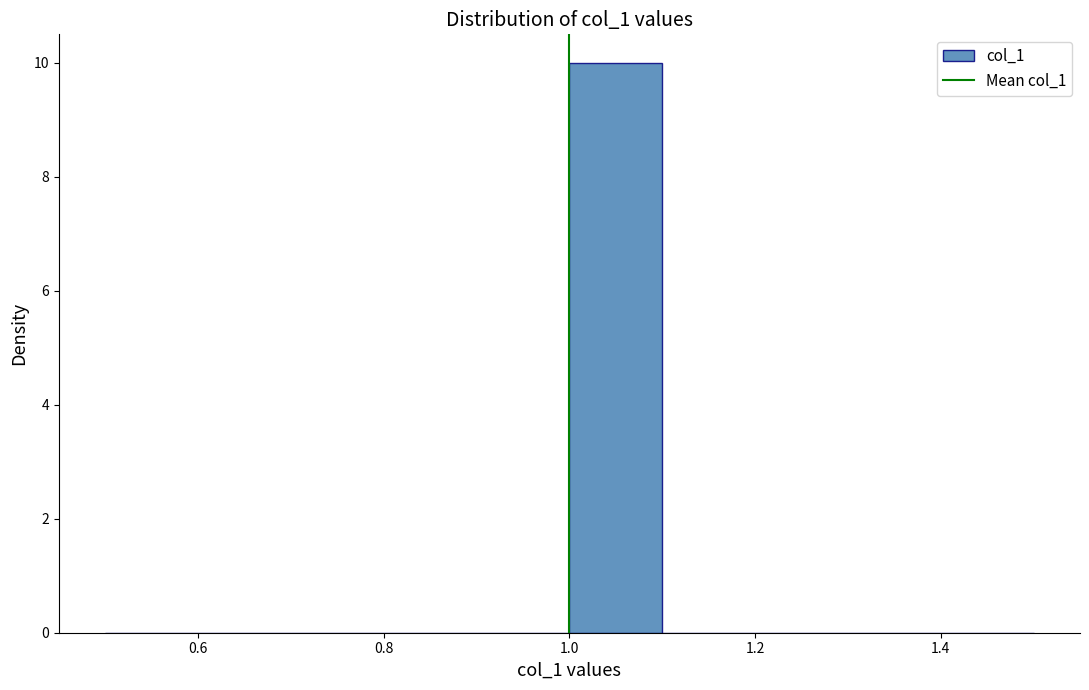

Which range on the x-axis has the tallest bar?

1.0 to 1.1